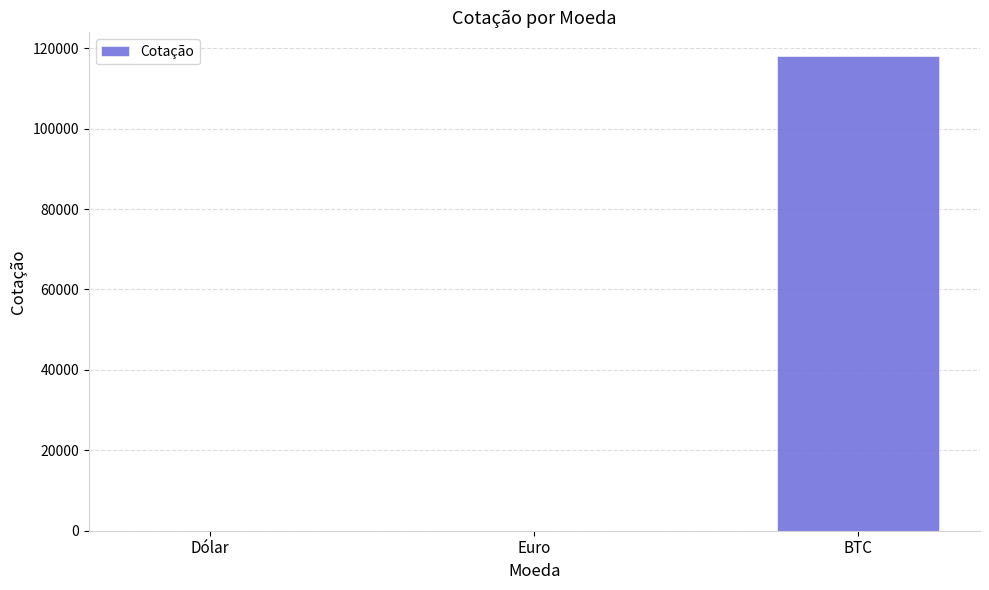

True or false: the data shows 169796.3 at BTC.

False